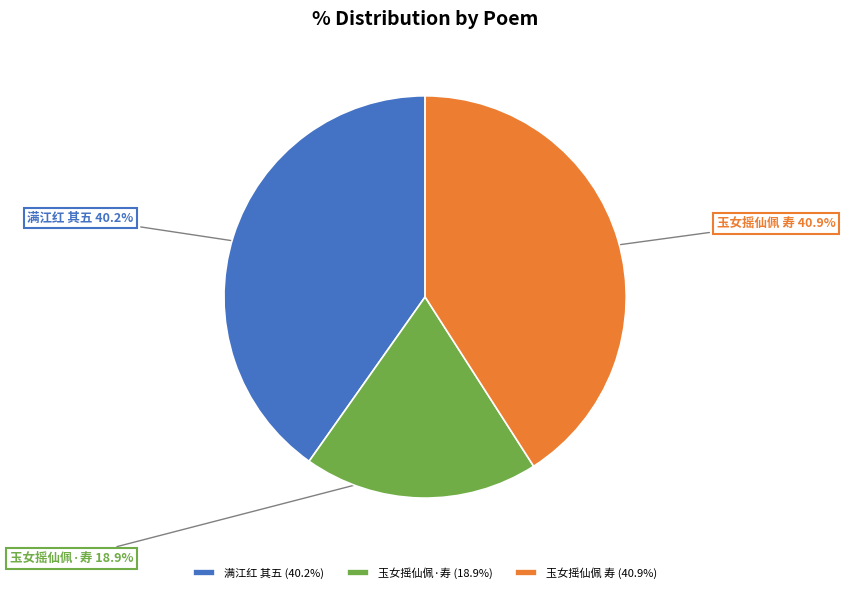

Which has a higher value, 玉女摇仙佩·寿 or 玉女摇仙佩 寿?

玉女摇仙佩 寿